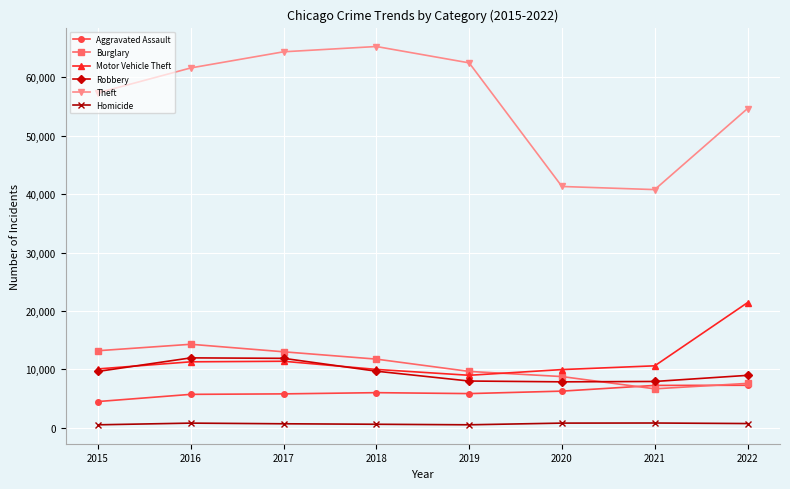

How many series are shown in this chart?

6